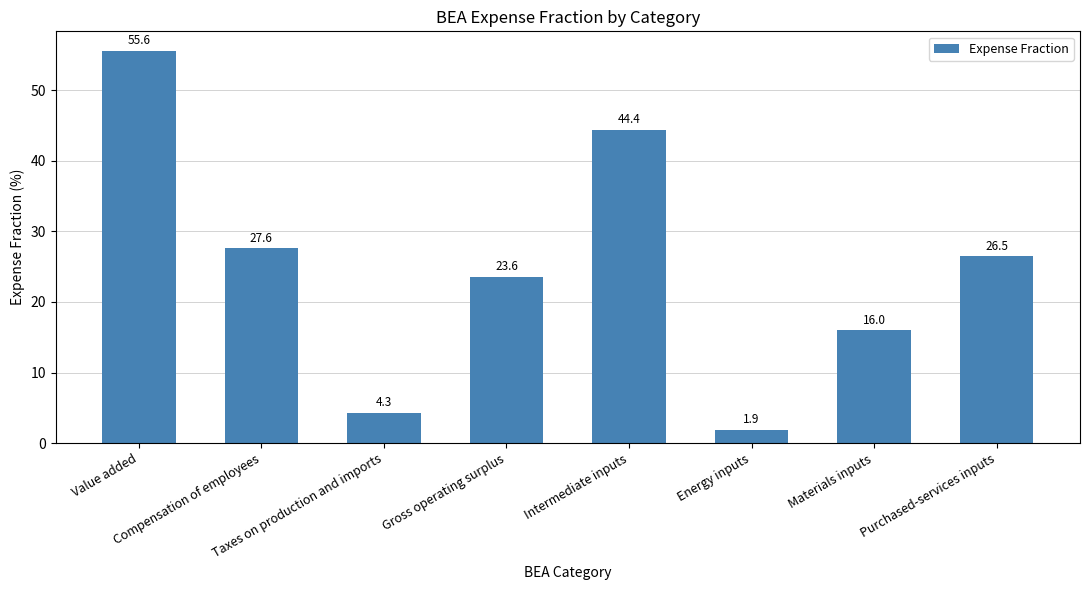

What is the maximum value shown in the chart?

55.6